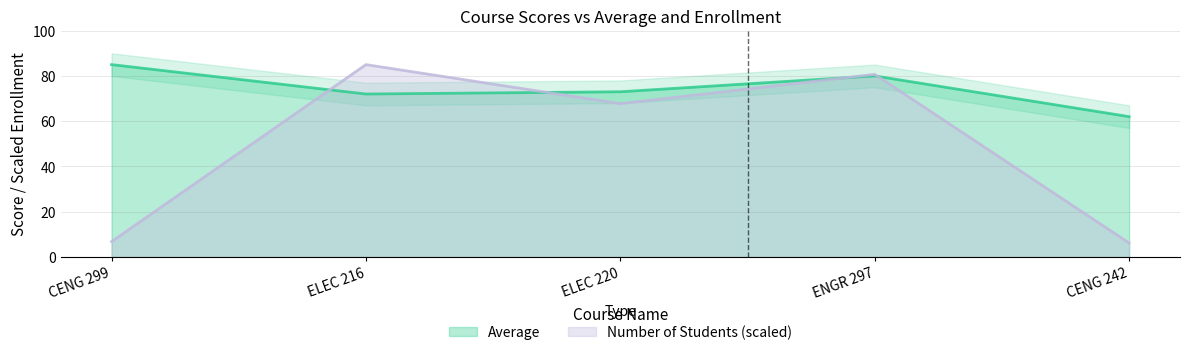

How many intersections are there between Number of Students and Average?

4